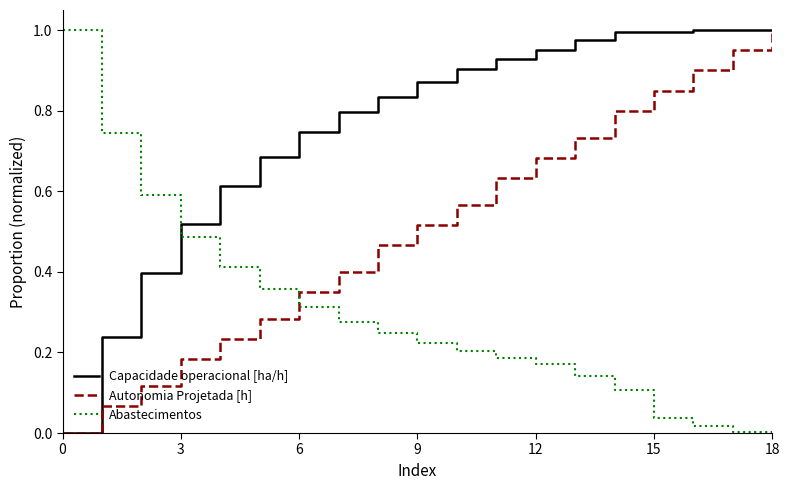

How many times do Capacidade operacional [ha/h] and Abastecimentos cross each other?

1